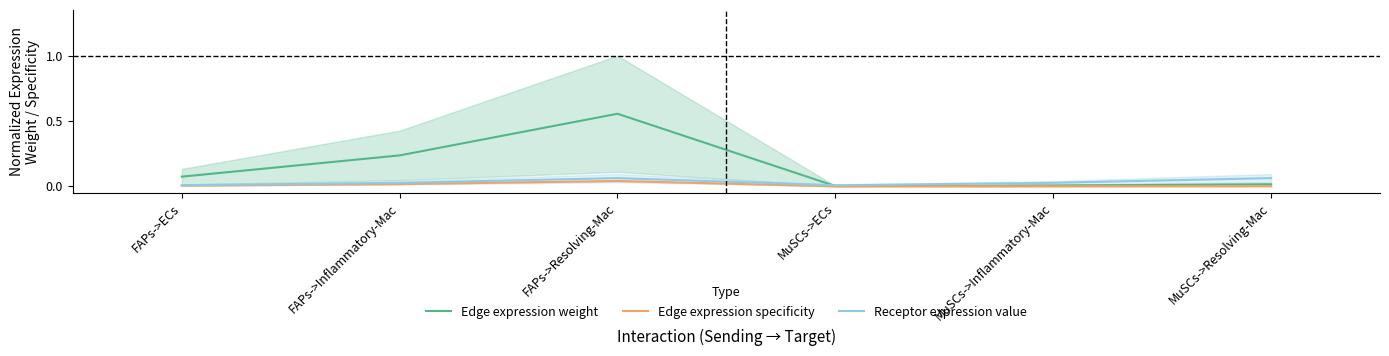

Where is the first local maximum for Edge expression weight?

FAPs->Resolving-Mac